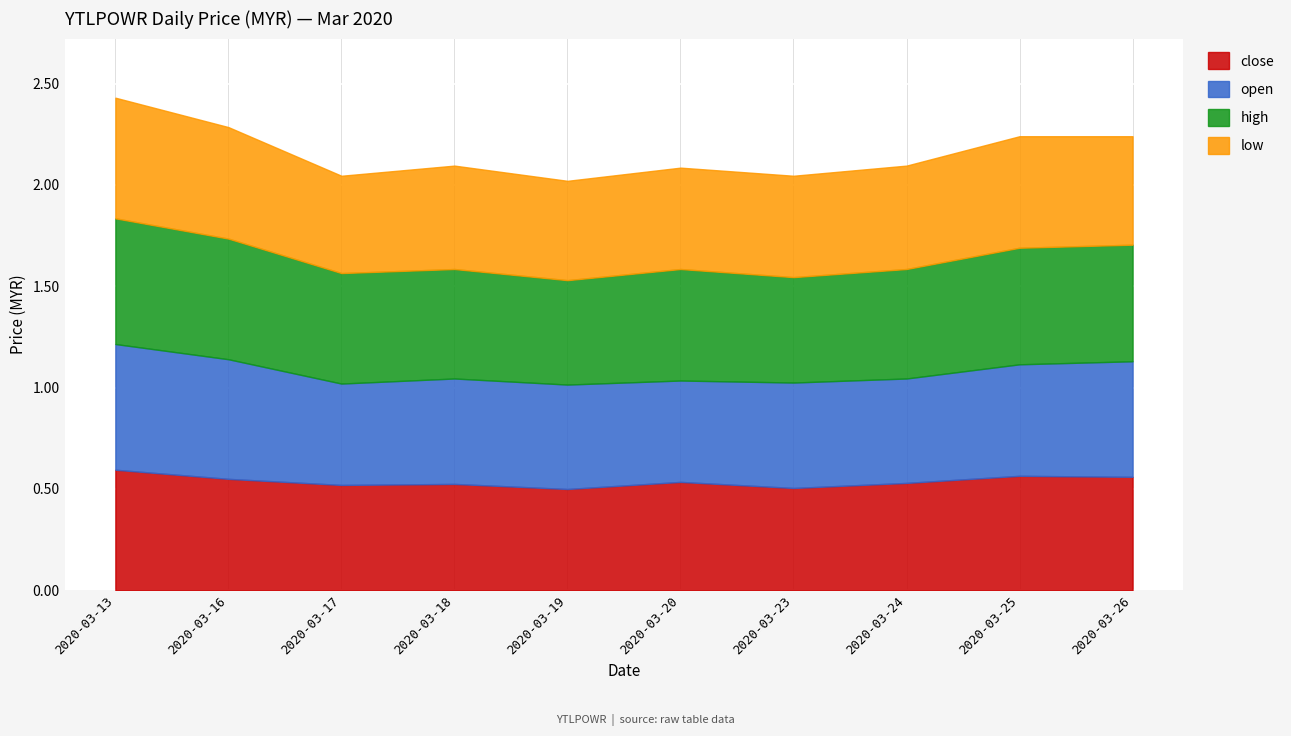

The close series shows 0.8 at 2020-03-26. True or false?

False